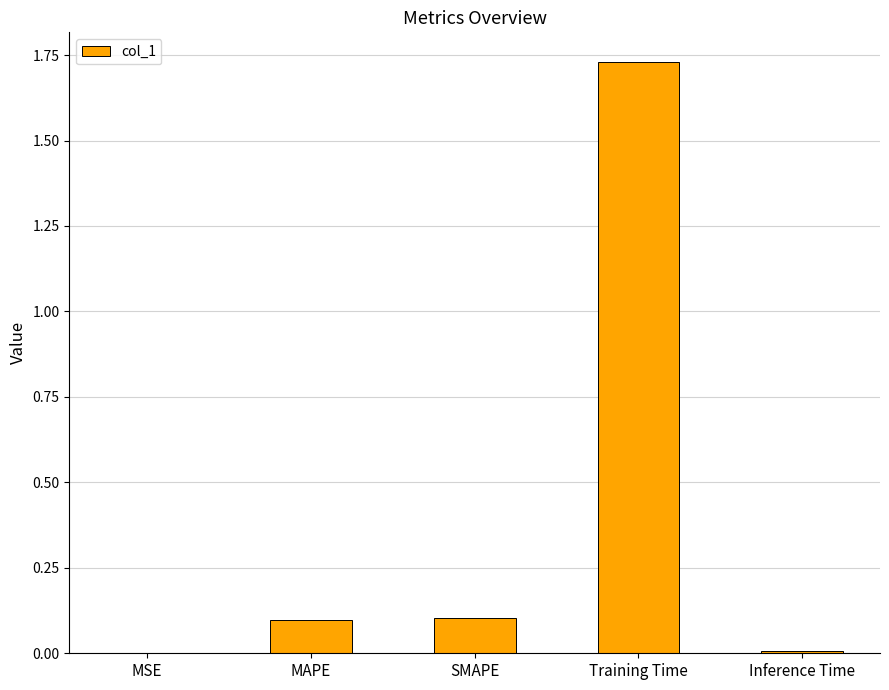

What is the change in value from SMAPE to Training Time?

+1.6